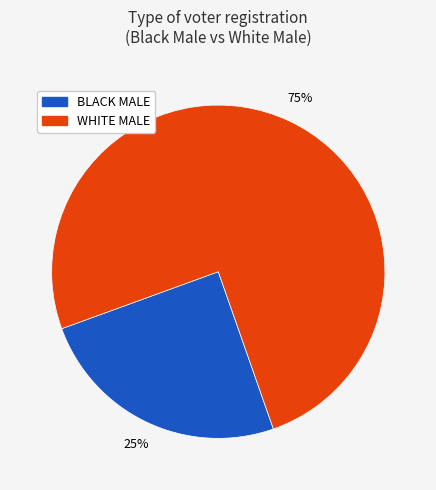

Is there a majority slice in this chart?

Yes